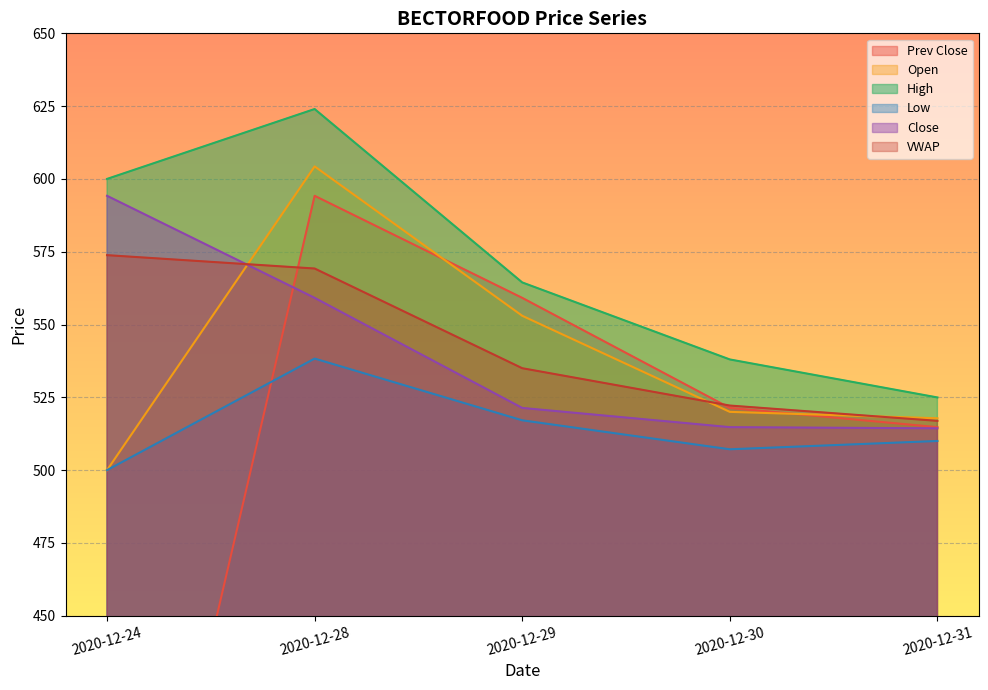

Reading left to right, list all the values displayed in this chart.

Prev Close: 288.0	594.2	559.1	521.4	514.8
Open: 500.0	604.3	553.0	520.0	517.8
High: 600.0	624.0	564.5	538.0	525.0
Low: 500.0	538.3	517.1	507.1	510.0
Close: 594.2	559.1	521.4	514.8	514.4
VWAP: 573.8	569.2	535.0	522.2	516.9